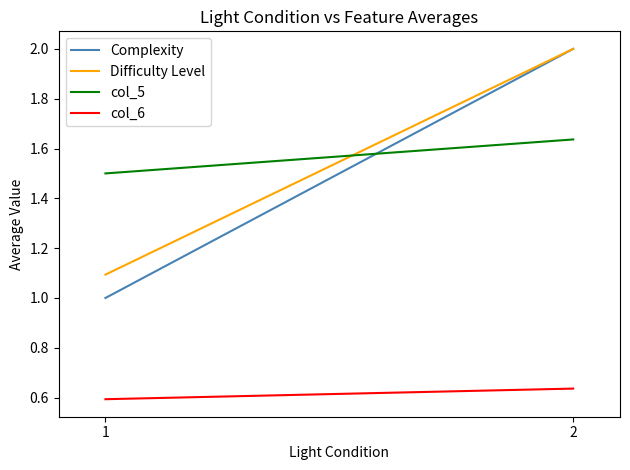

What is the value of the col_5 point at the 1st from the left?

1.5